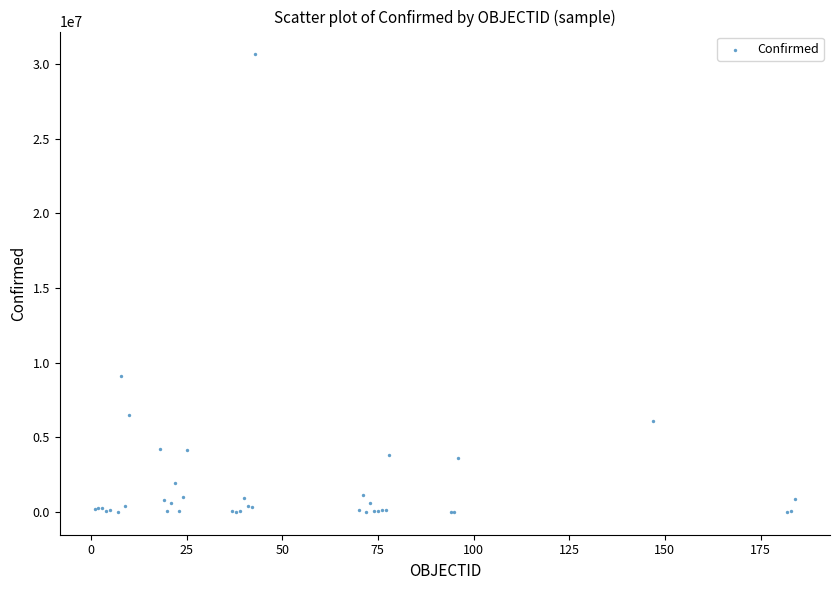

What Y value in the scatter plot is closest to 15323272?

9101319